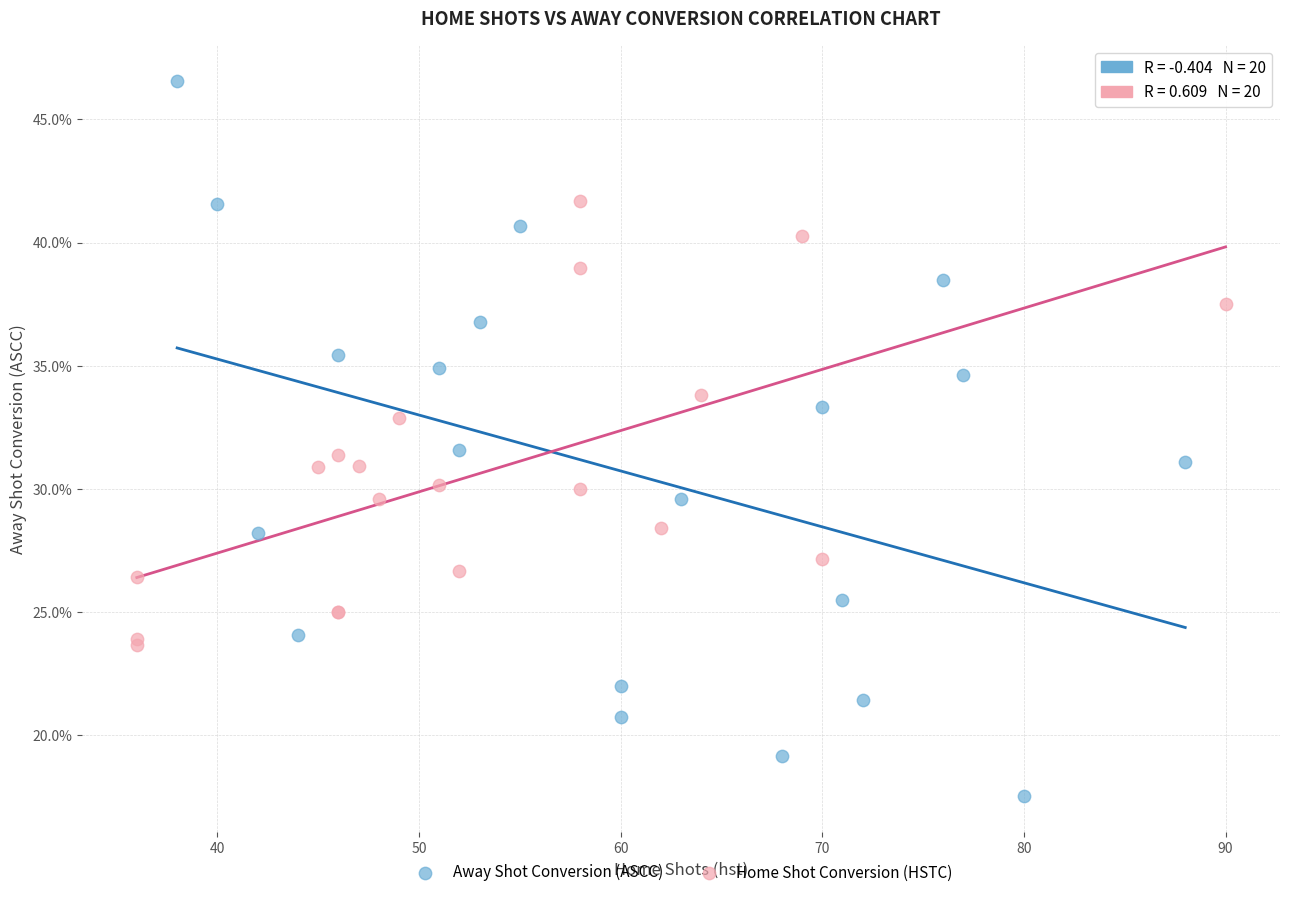

Which series reaches the minimum Y coordinate?

Away Shot Conversion (ASCC)